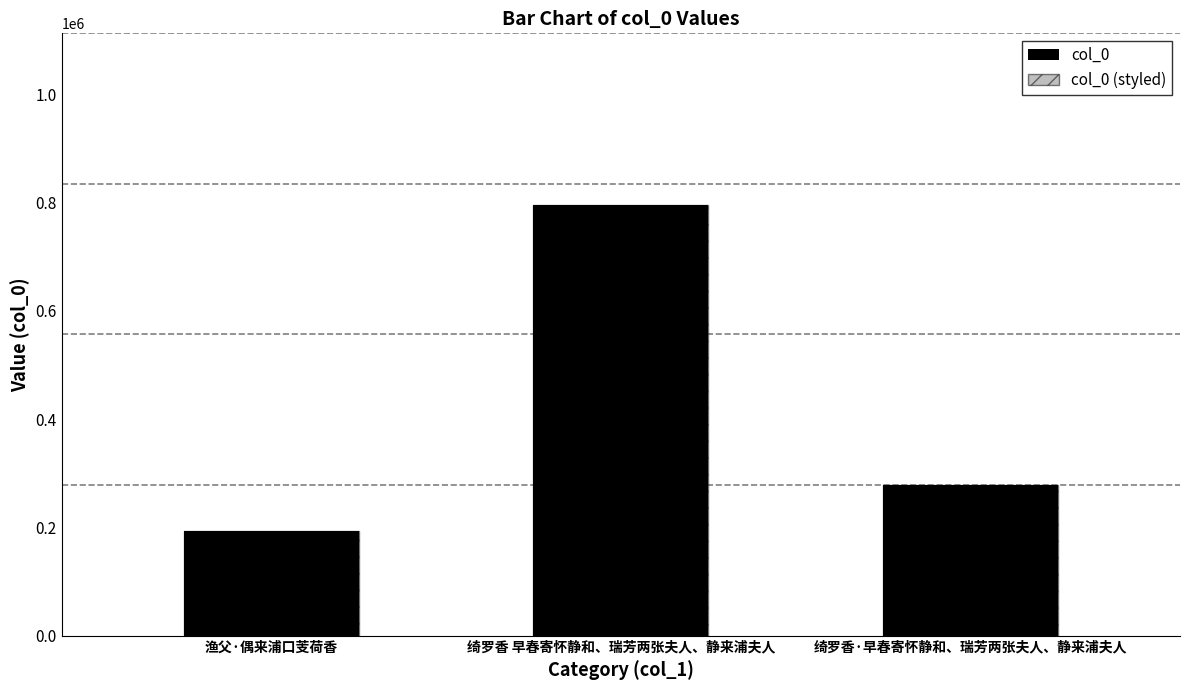

Are the bars horizontal?

No